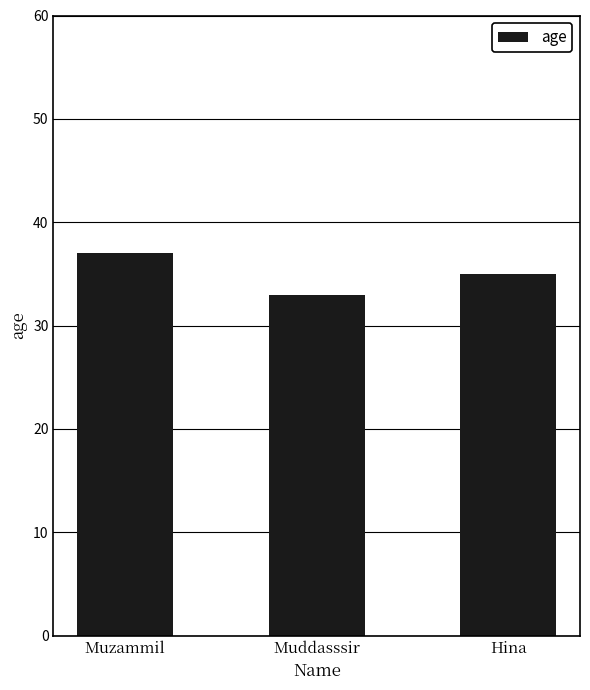

At which label is the value closest to 35?

Hina